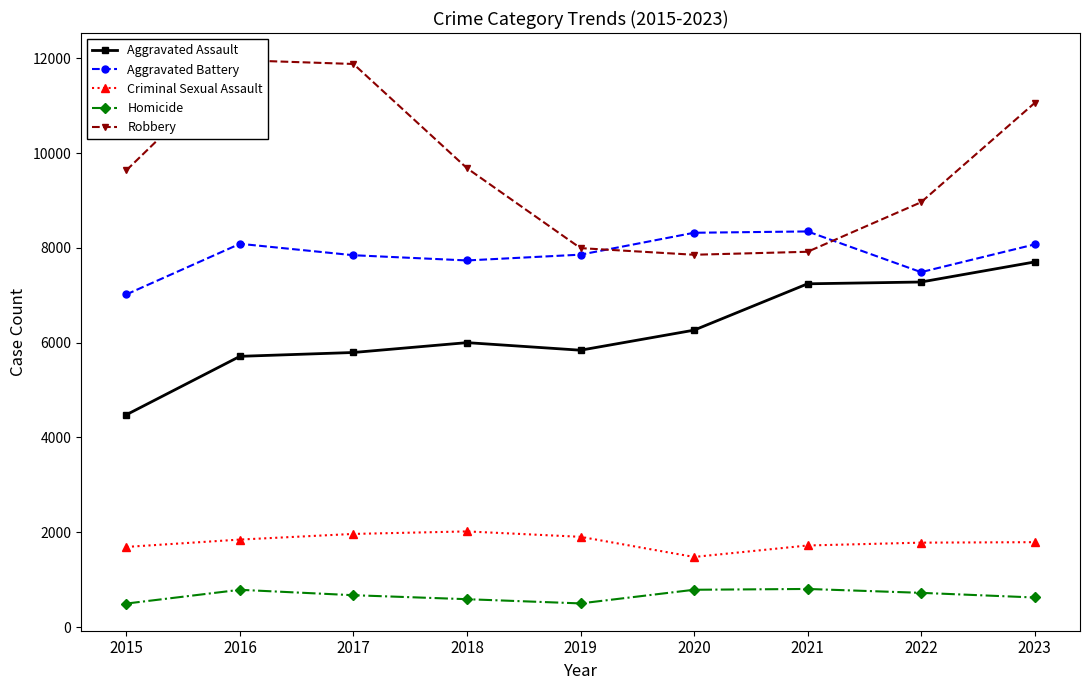

Where is Robbery nearest to the value 9907?

2018